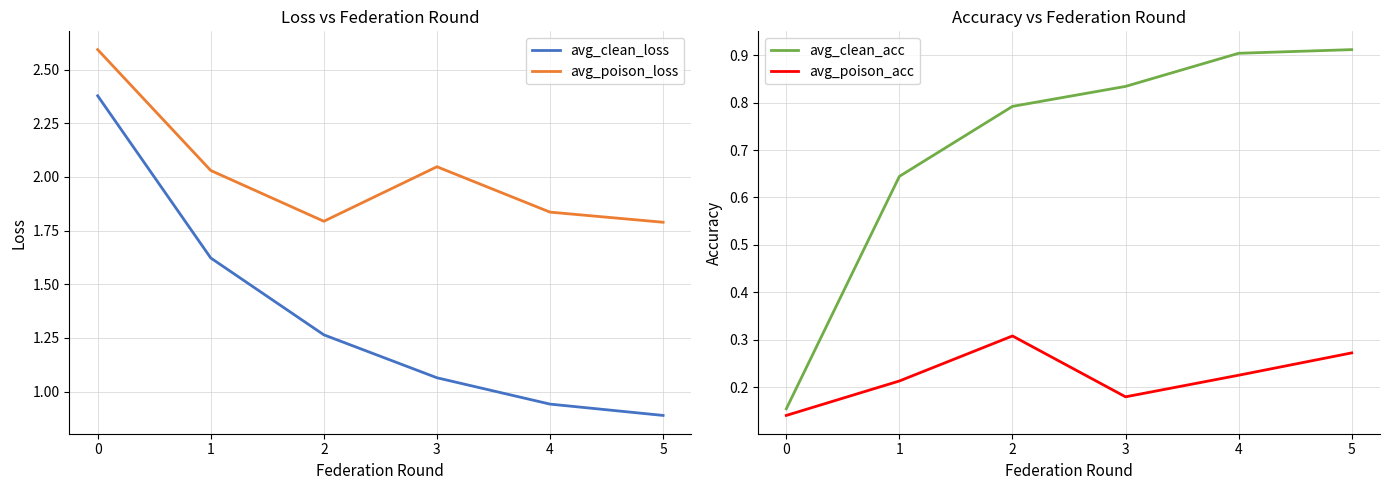

The value of avg_poison_loss at 3 is 3.0. True or false?

False